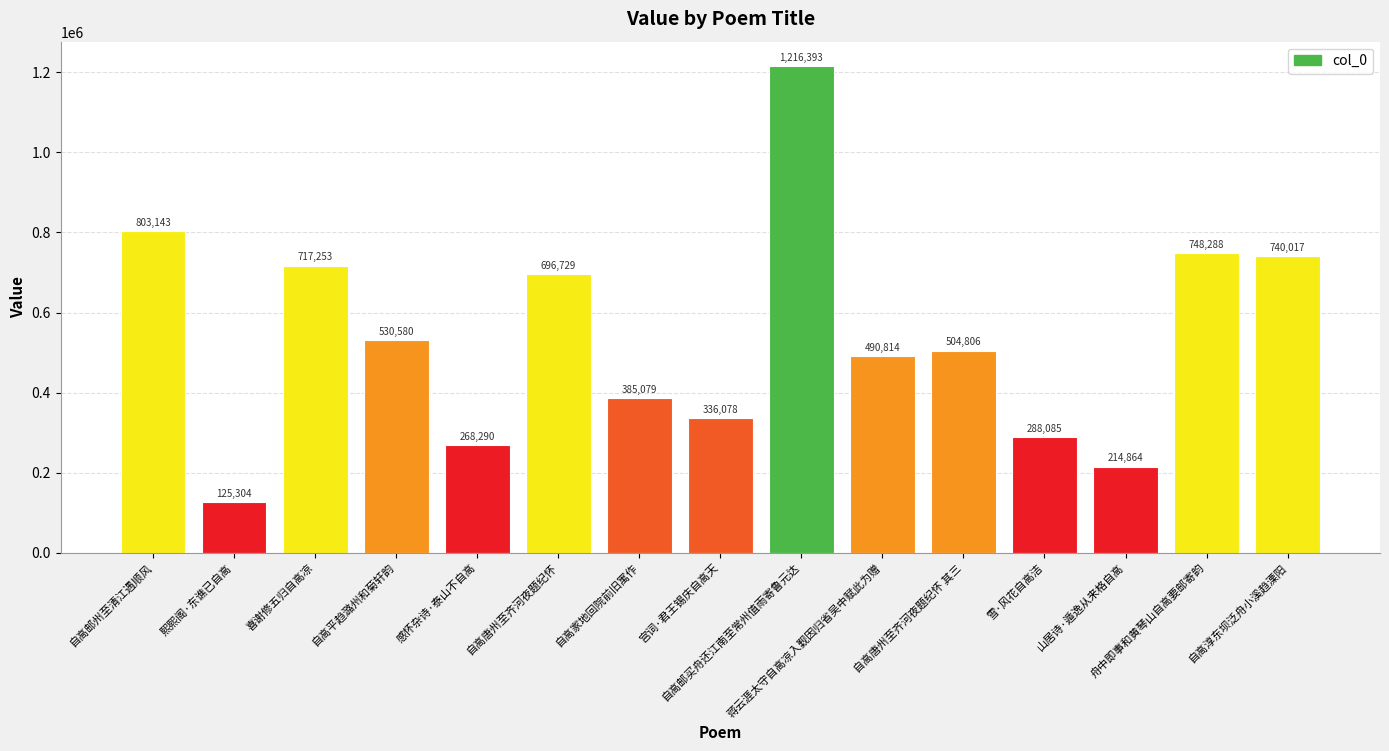

Is it true that the value at 自高平趋潞州和菊轩韵 is 530580?

True